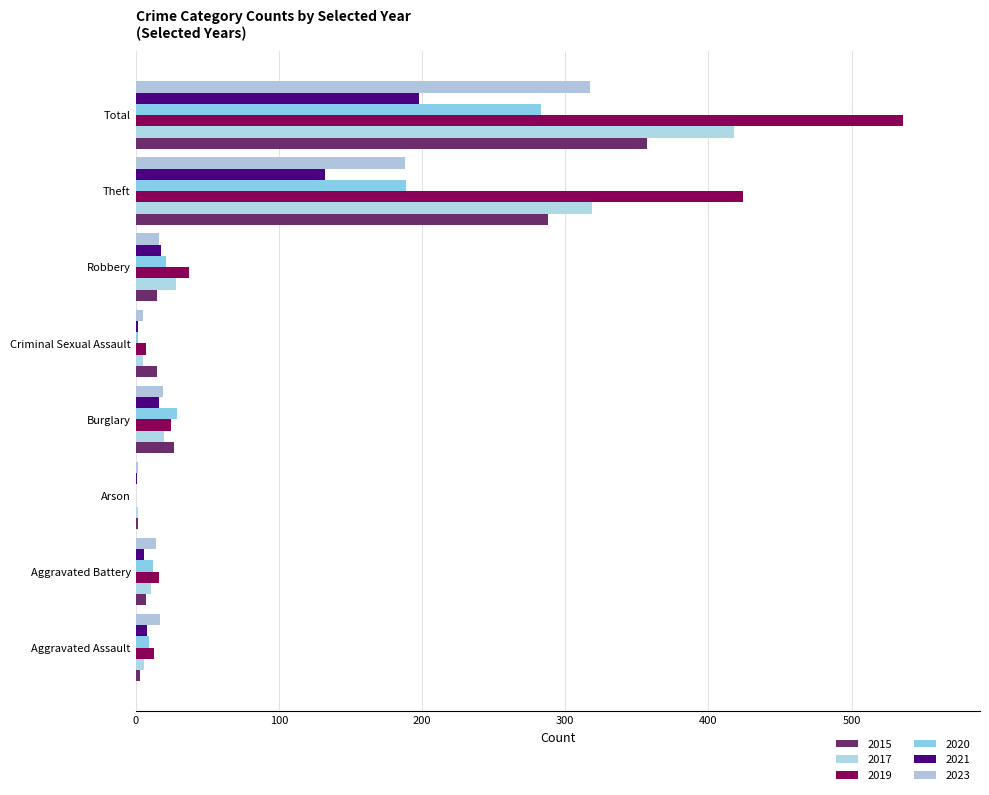

At how many categories does at least one series exceed 125?

2